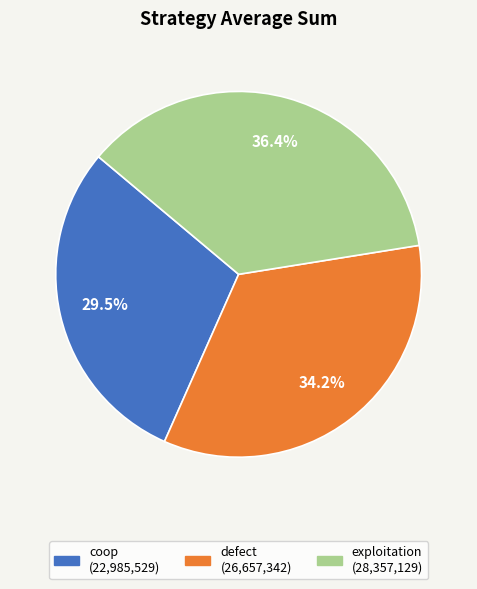

Rank the categories by value from highest to lowest.

exploitation, defect, coop